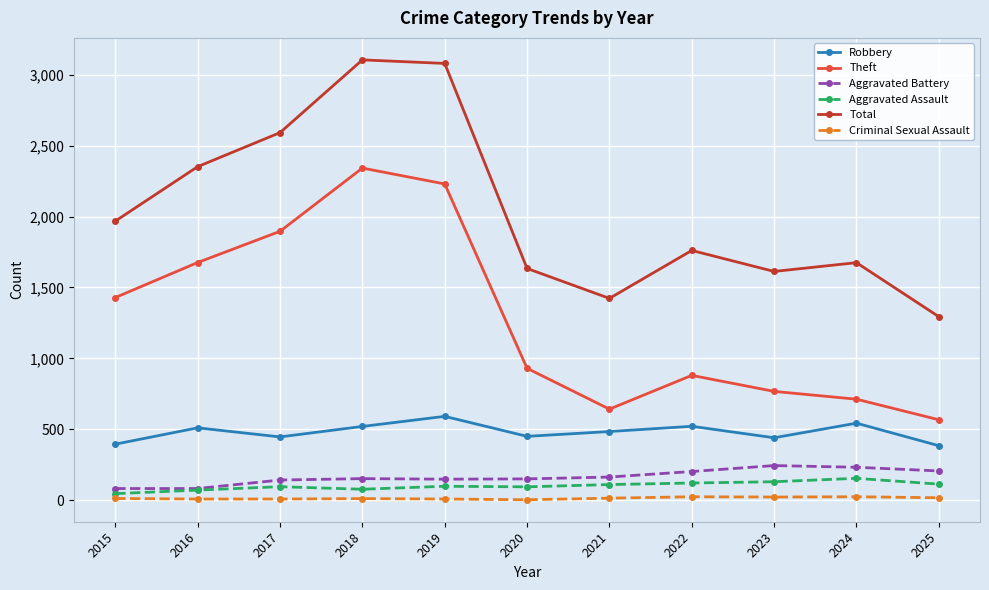

Is the value of Robbery at 2018 greater than the value of Aggravated Assault at 2019?

Yes